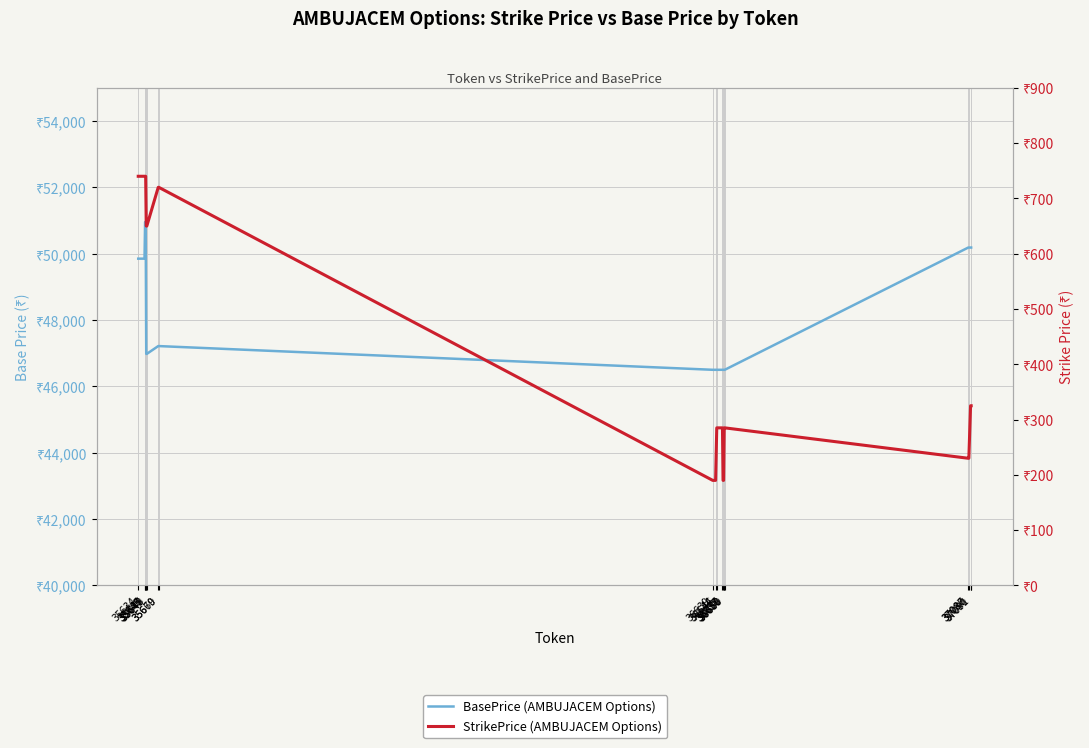

Which series changed the most between 37086 and 37090?

StrikePrice (AMBUJACEM Options)